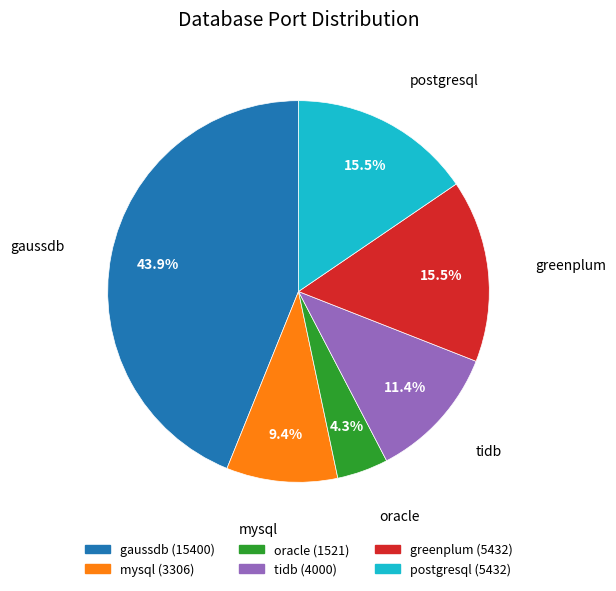

Is there a majority slice in this chart?

No